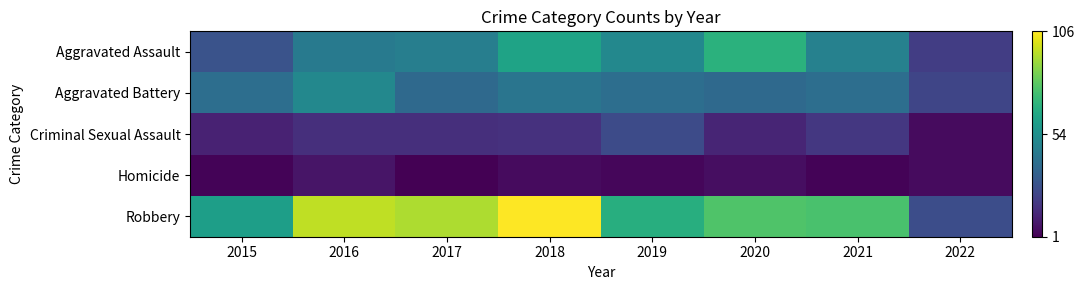

Reading left to right, list all the values displayed in this chart.

Aggravated Assault: 2015=28	2016=44	2017=46	2018=62	2019=50	2020=68	2021=47	2022=20
Aggravated Battery: 2015=39	2016=50	2017=37	2018=42	2019=39	2020=37	2021=39	2022=23
Criminal Sexual Assault: 2015=11	2016=15	2017=15	2018=16	2019=25	2020=12	2021=18	2022=4
Homicide: 2015=2	2016=7	2017=1	2018=4	2019=3	2020=5	2021=2	2022=4
Robbery: 2015=60	2016=96	2017=93	2018=106	2019=67	2020=77	2021=76	2022=26